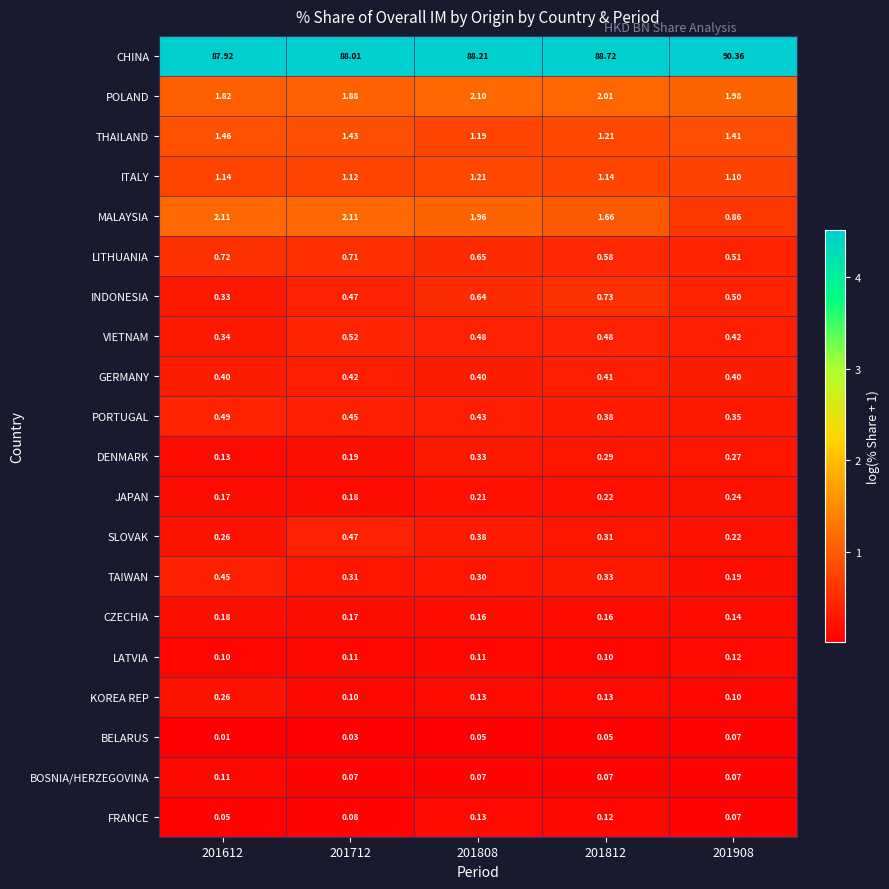

Rank the series by their maximum value, from lowest to highest.

BELARUS, BOSNIA/HERZEGOVINA, LATVIA, FRANCE, CZECHIA, JAPAN, KOREA REP, DENMARK, GERMANY, TAIWAN, SLOVAK, PORTUGAL, VIETNAM, LITHUANIA, INDONESIA, ITALY, THAILAND, POLAND, MALAYSIA, CHINA